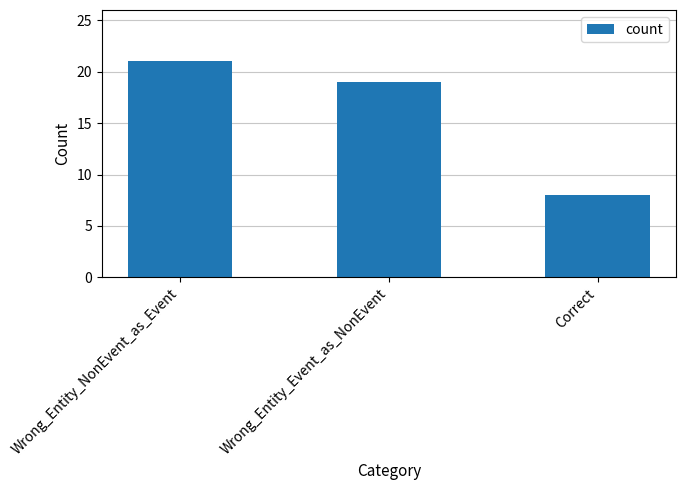

At which label does the data first exceed 19?

Wrong_Entity_NonEvent_as_Event